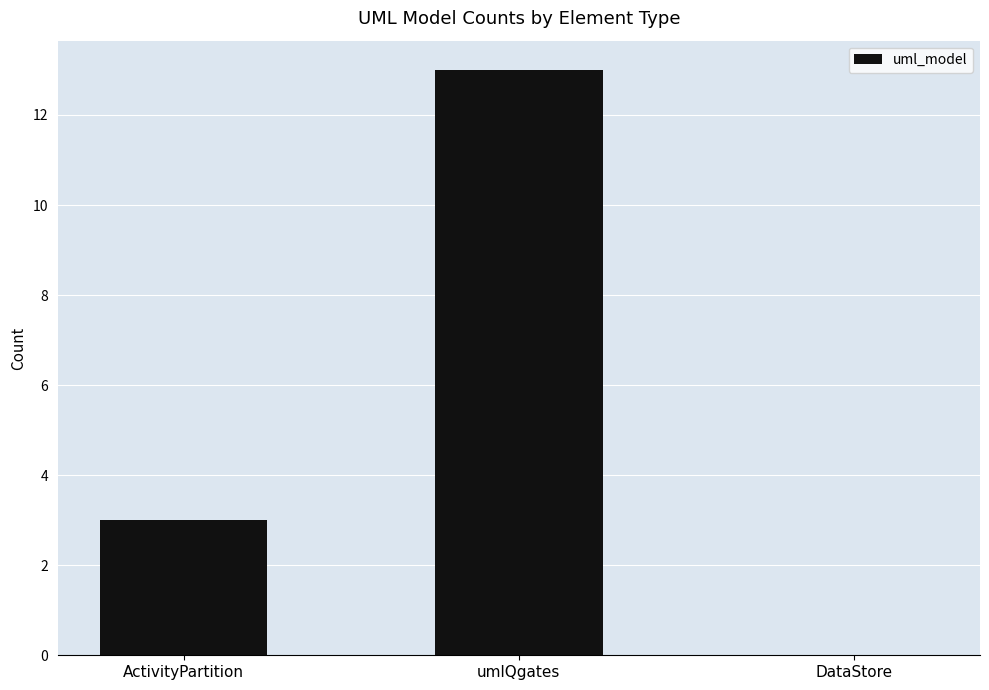

What is the sum of the values at ActivityPartition and umlQgates?

16